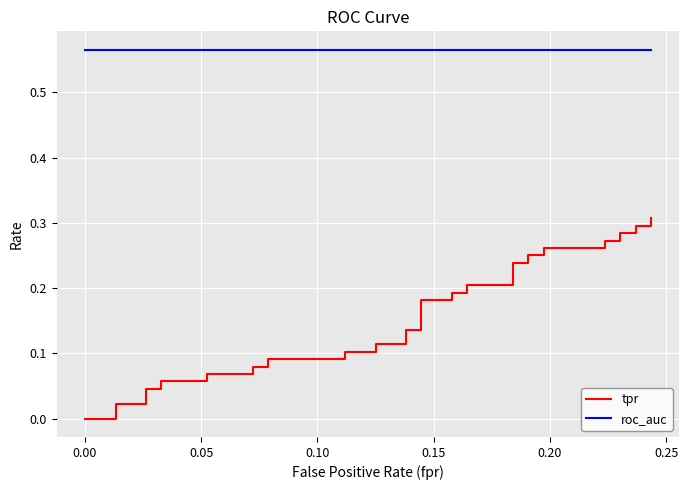

List the series in order of their peak value, lowest first.

tpr, roc_auc